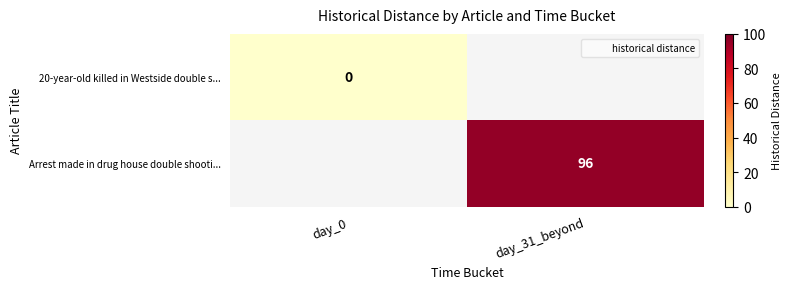

True or false: Arrest made in drug house double shooti... has a value of 96 at day_31_beyond.

True